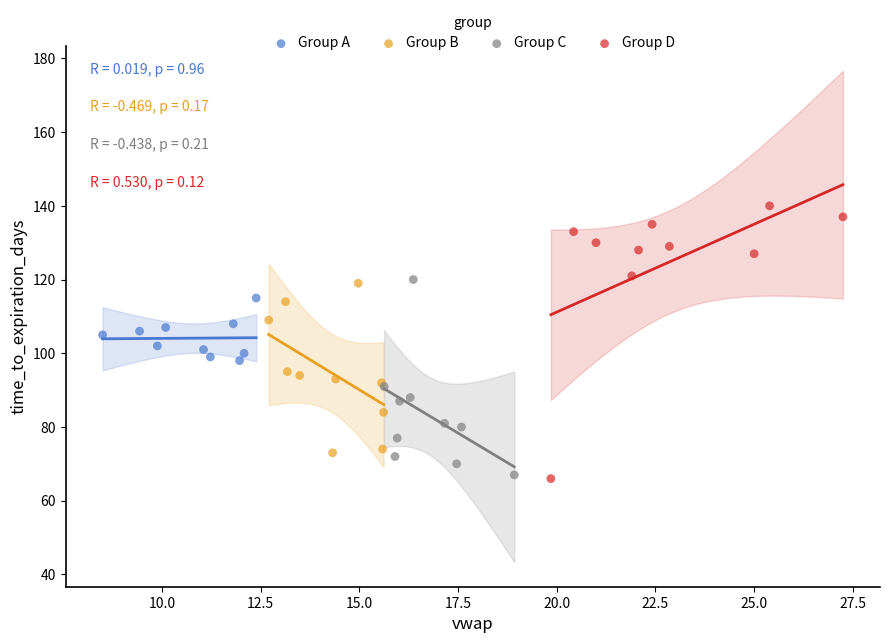

Which series reaches the maximum Y coordinate?

Group D